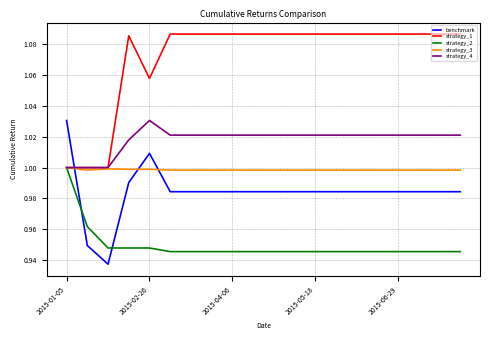

What are all the series names shown in the legend?

benchmark, strategy_1, strategy_2, strategy_3, strategy_4